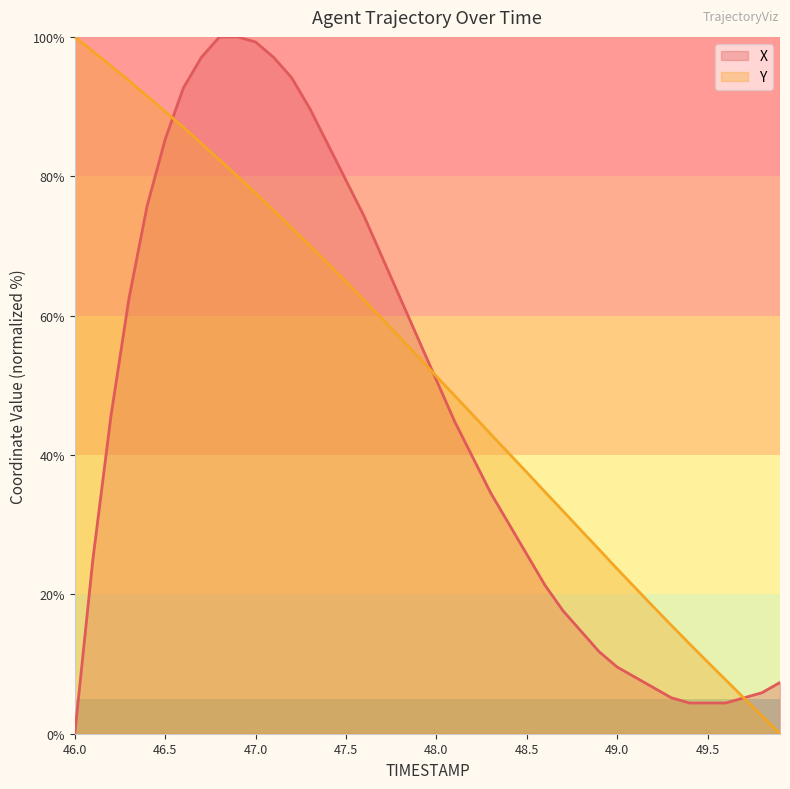

True or false: X has a value of 3.1 at 49.3.

False